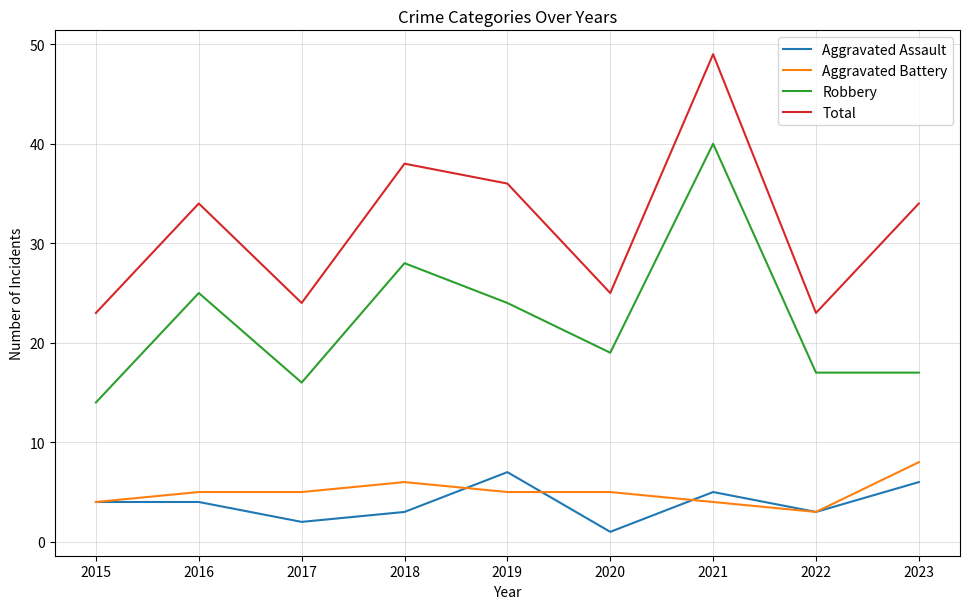

What is the difference between the highest and lowest values at 2023?

28